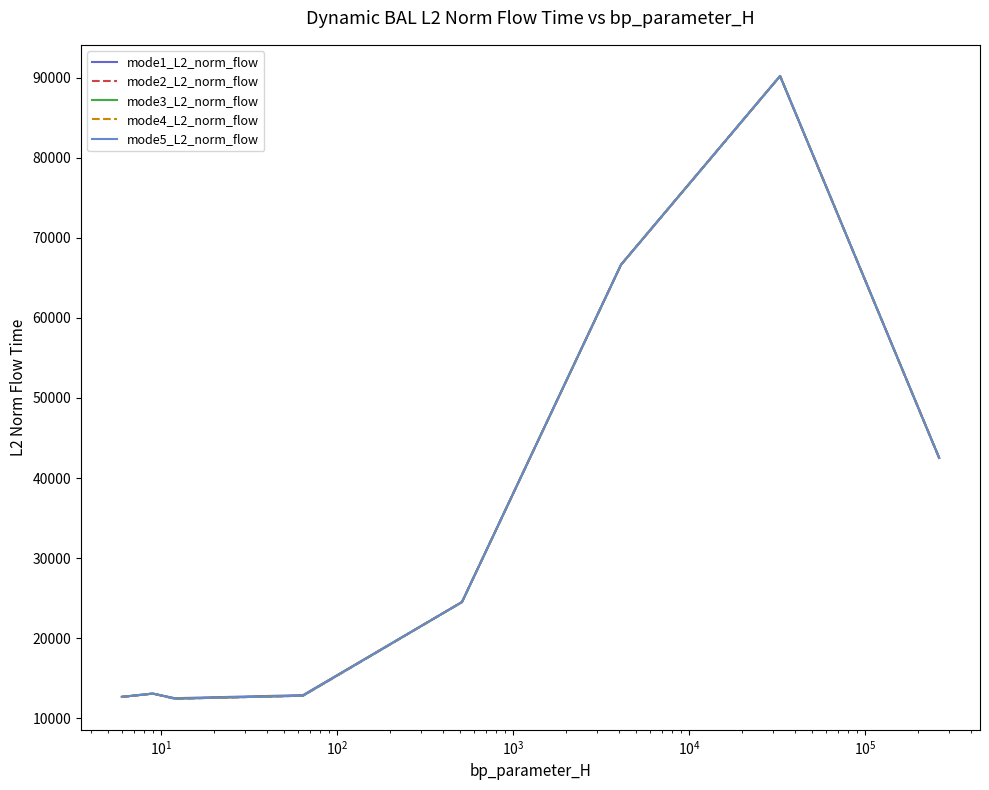

Does the chart display data point markers on the line(s)?

No